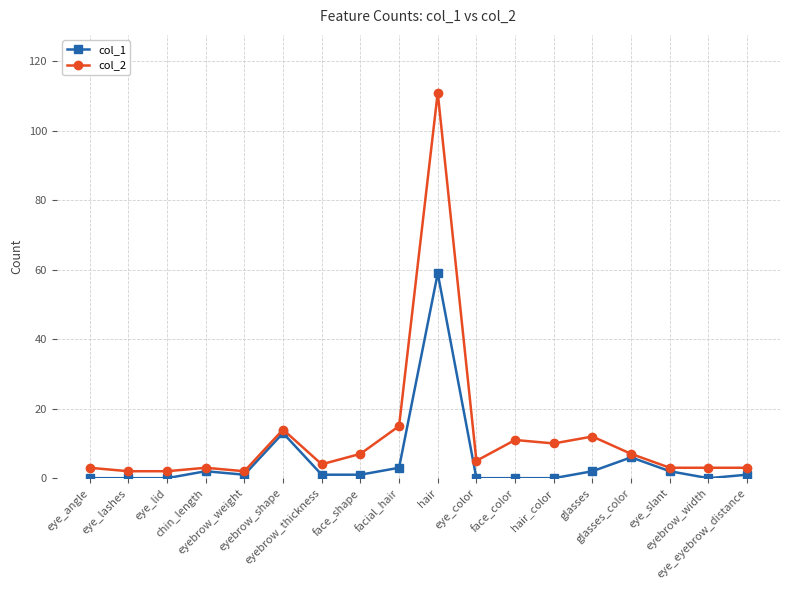

What is the value of the col_2 point at the 10th from the left?

111